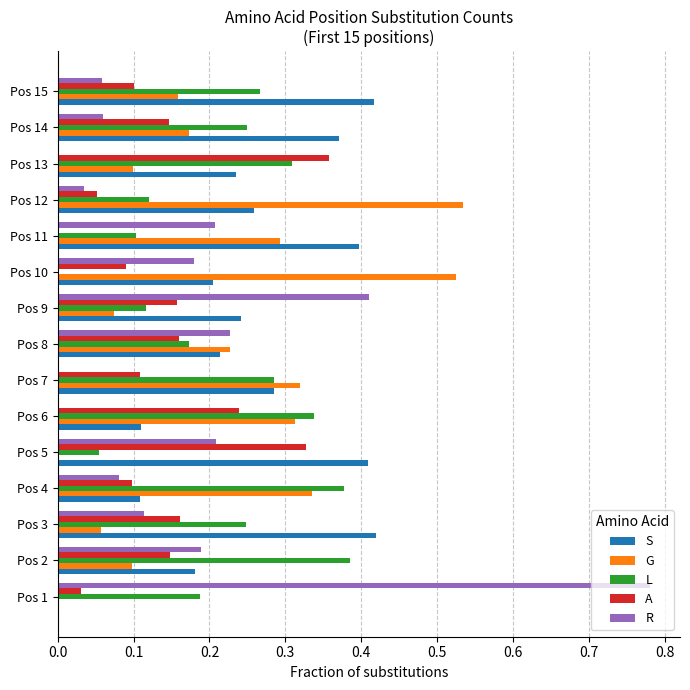

Is the value of A at Pos 12 greater than the value of R at Pos 7?

Yes